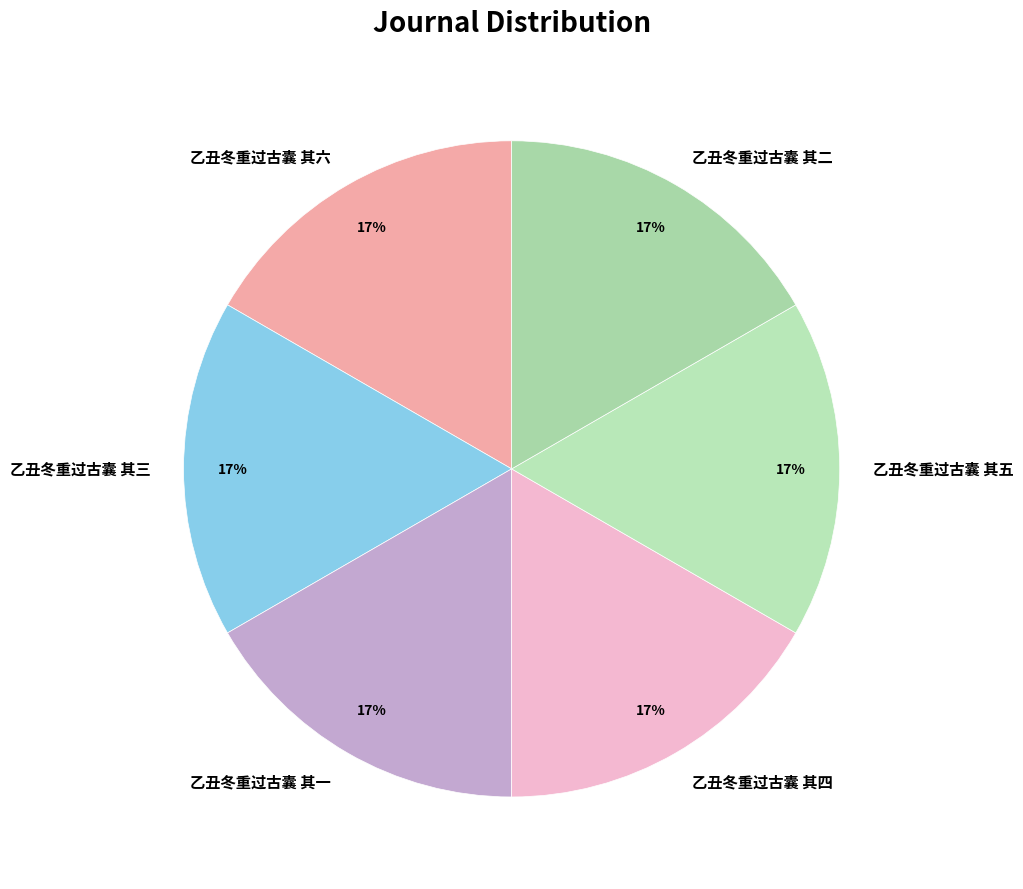

To the nearest percent, what is the average slice percentage?

17%